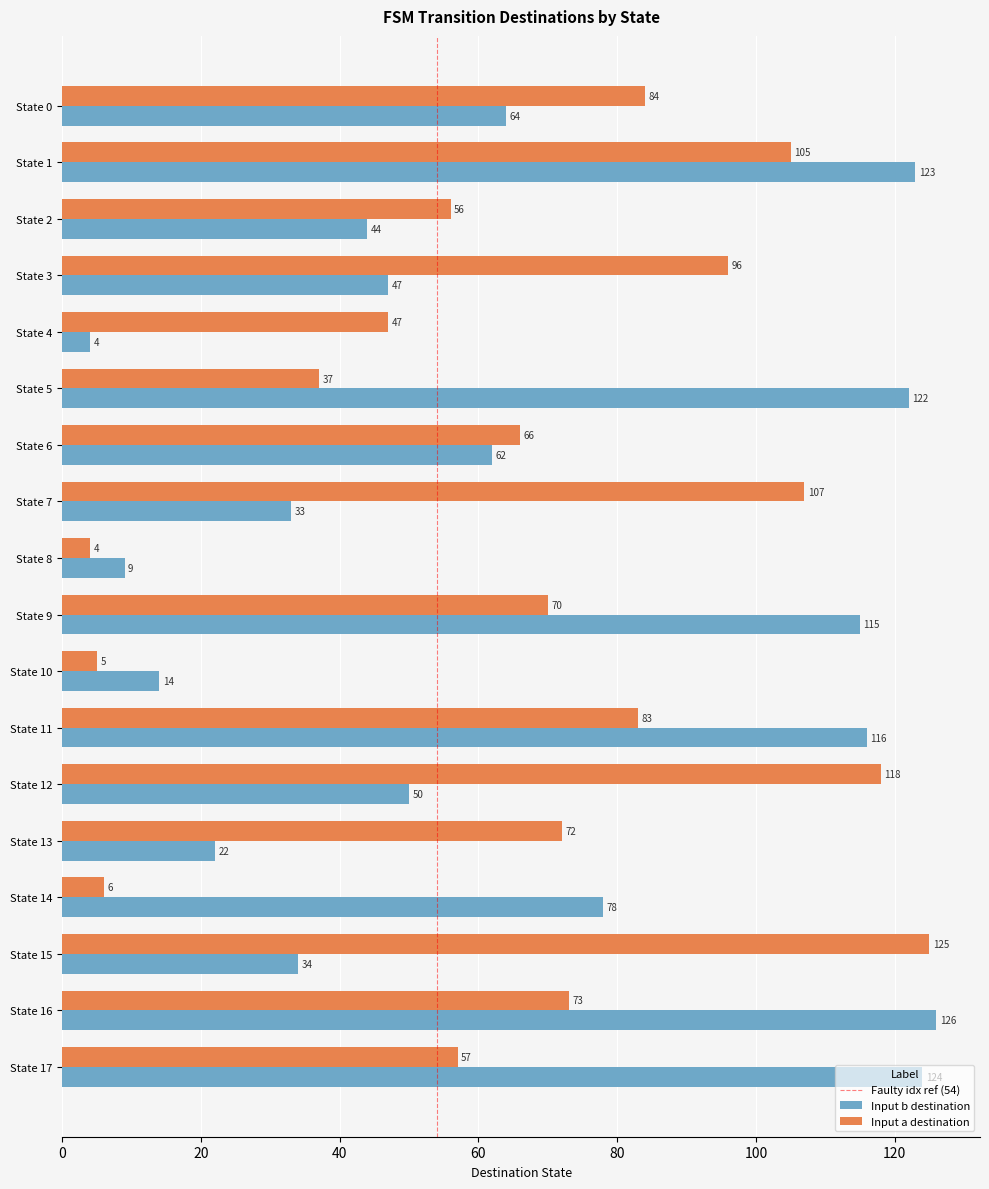

Is the value of Input a destination at State 15 greater than the value of Input b destination at State 11?

Yes